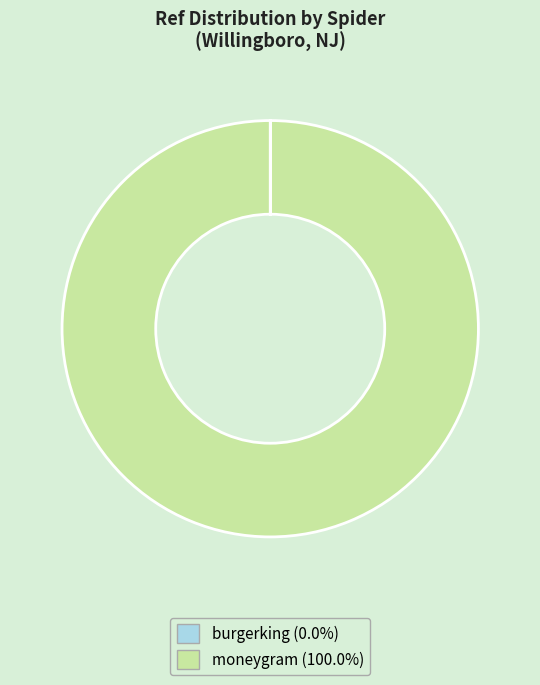

What is the largest slice in the pie chart?

moneygram